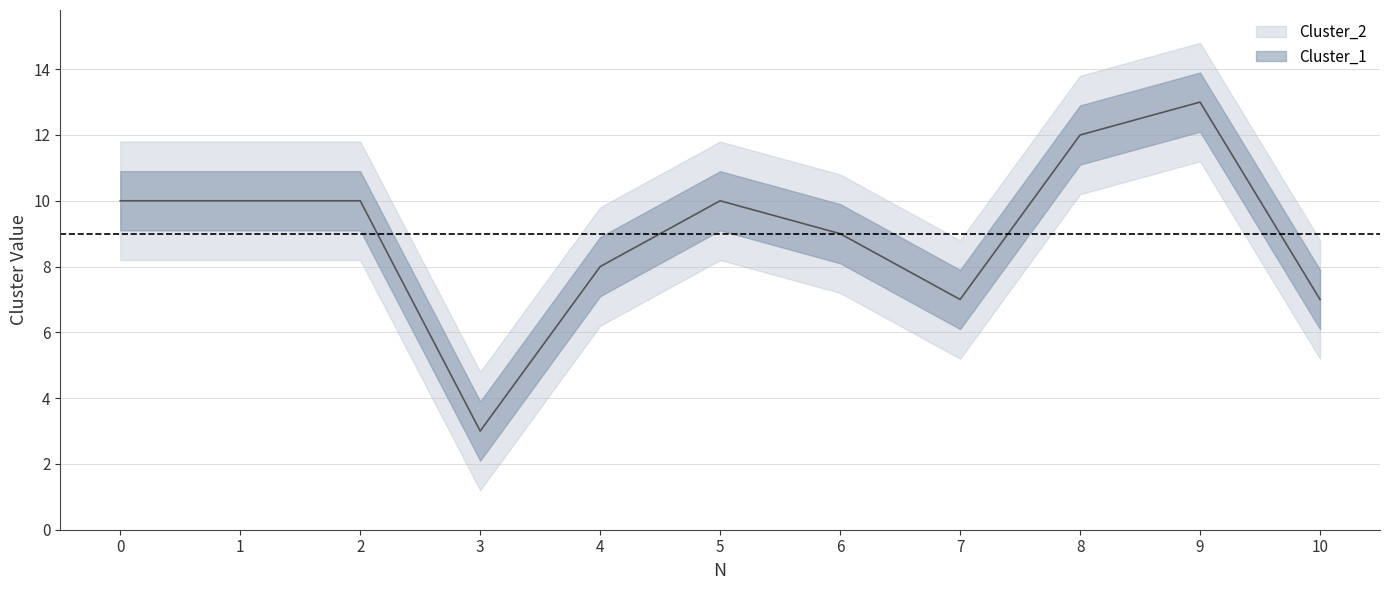

Is this an area chart (filled region under the line)?

No